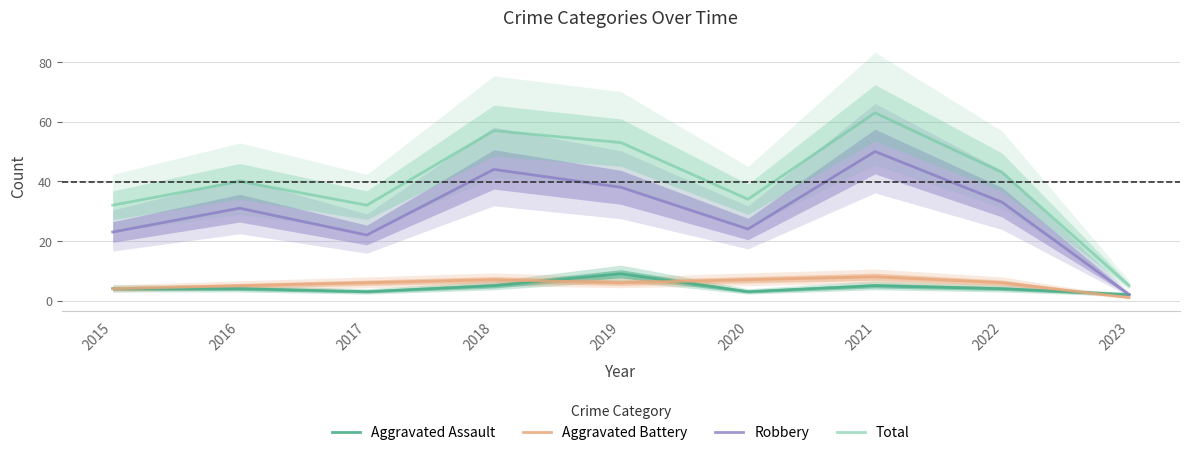

The value of Aggravated Assault at 2021 is 5. True or false?

True